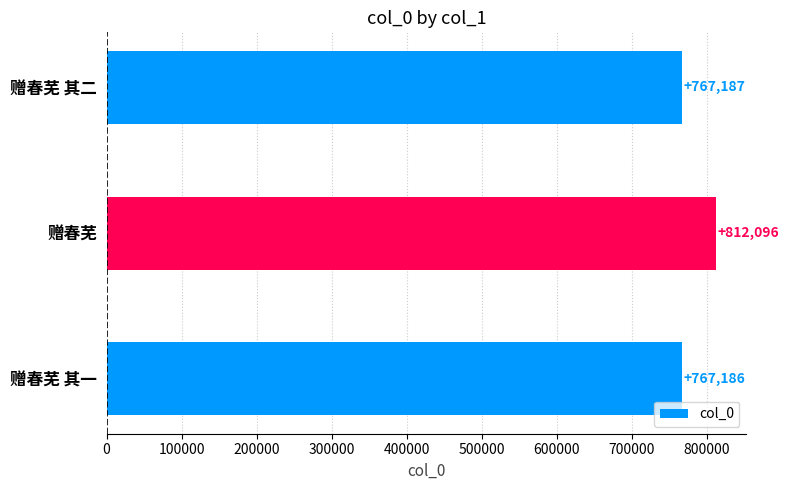

What is the greatest value displayed?

812096